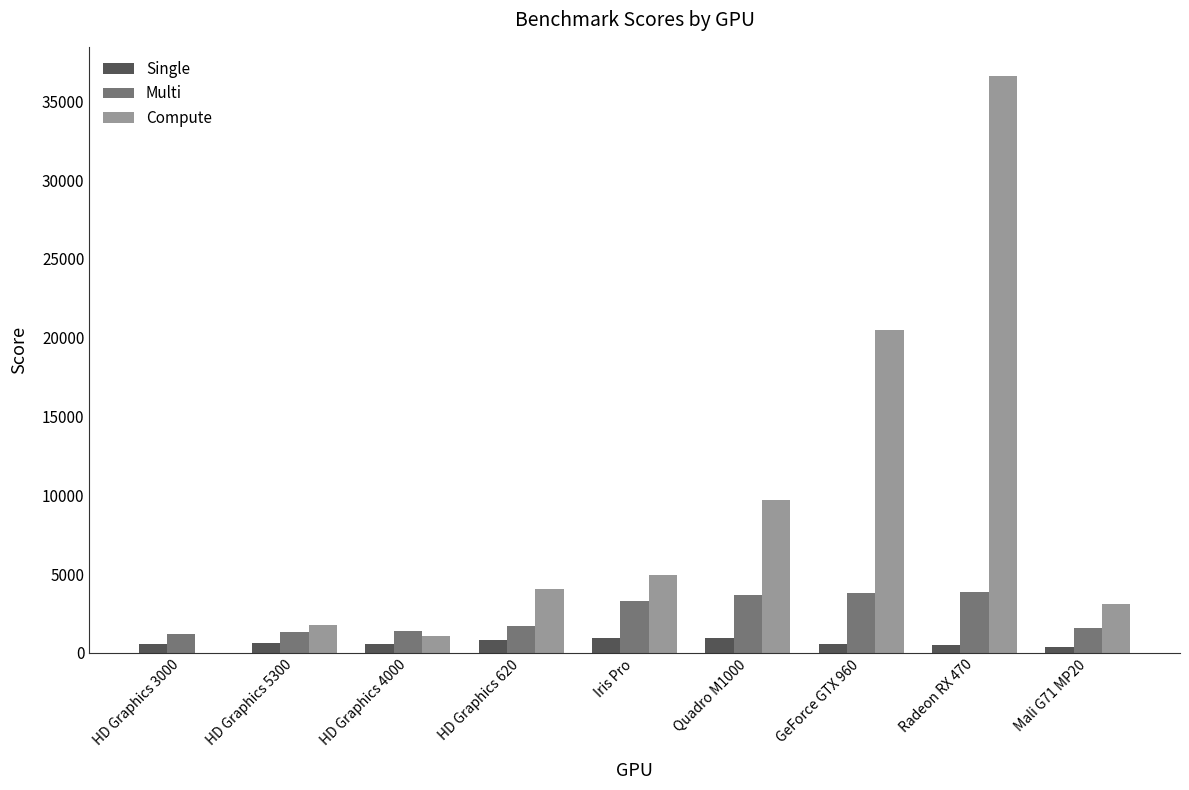

Which series changed the most between HD Graphics 620 and Quadro M1000?

Compute